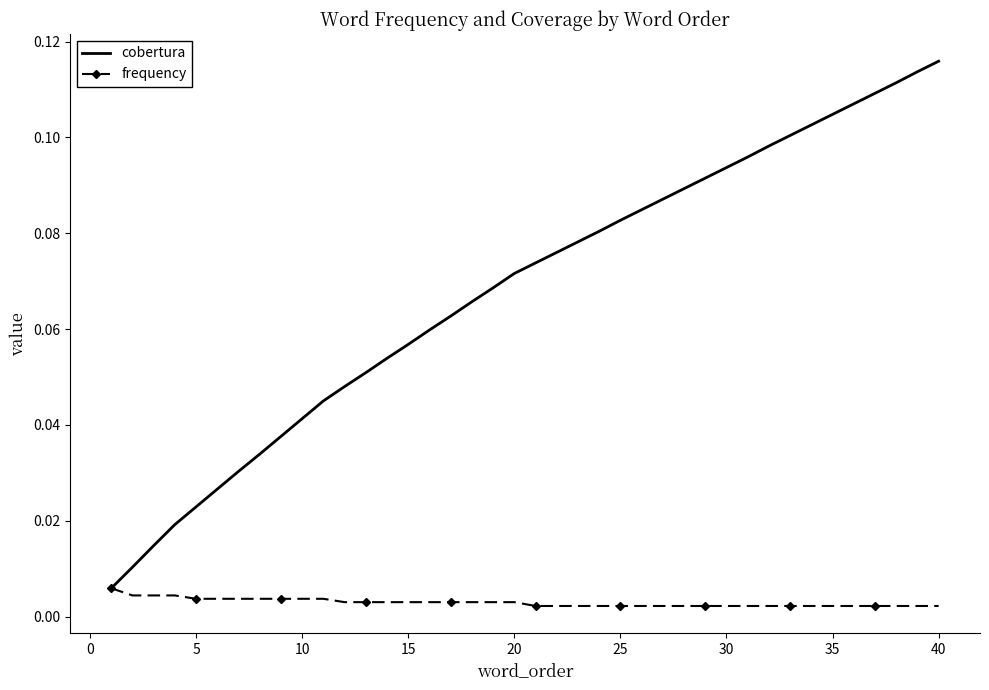

List the series in order of their overall mean, lowest first.

frequency, cobertura